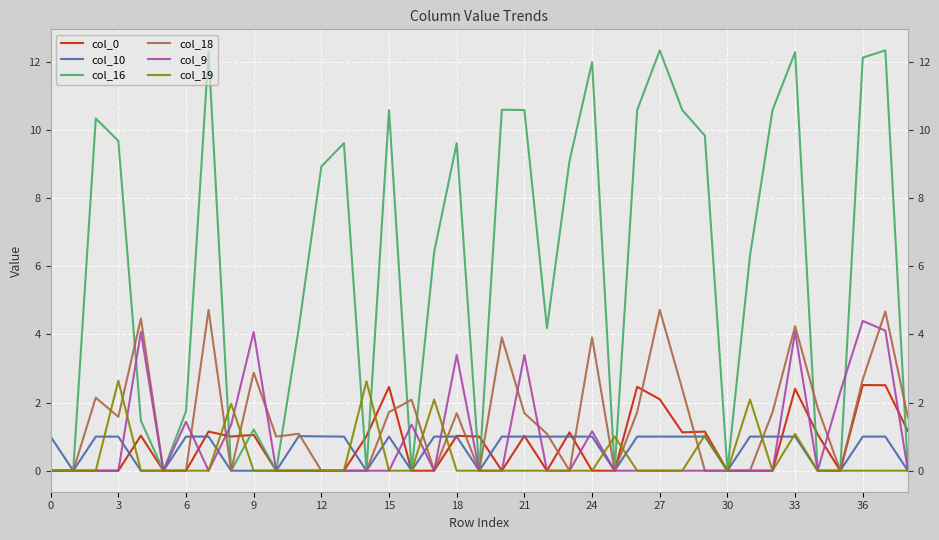

Which series has the largest total across all categories?

col_16